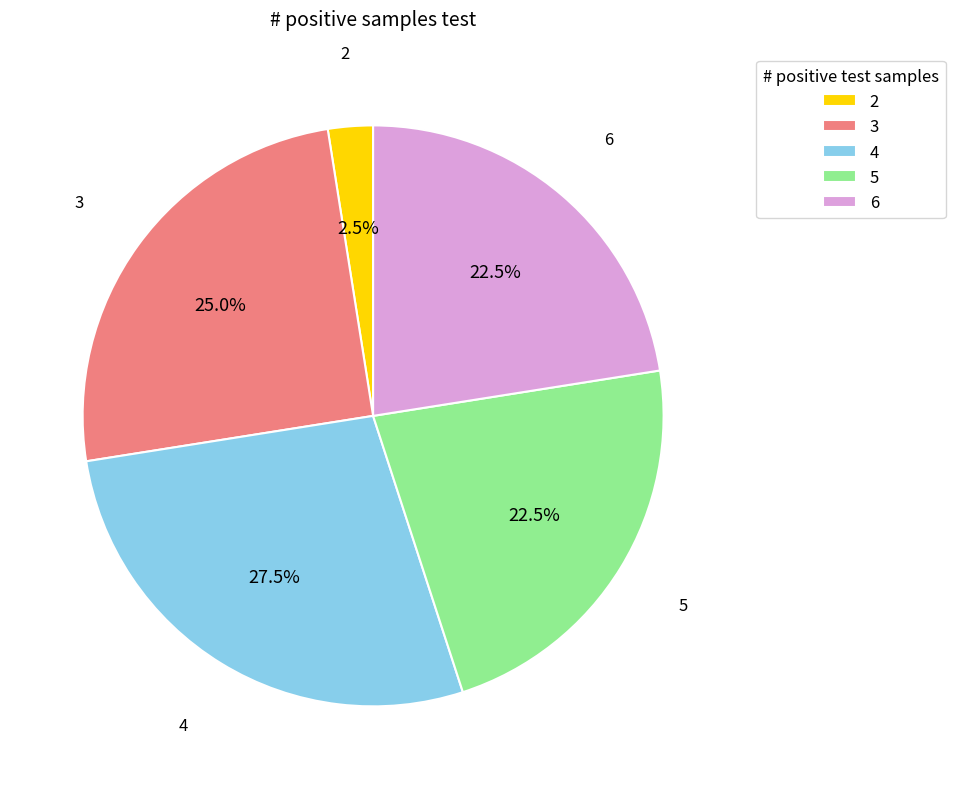

Count the number of slices in the pie.

5